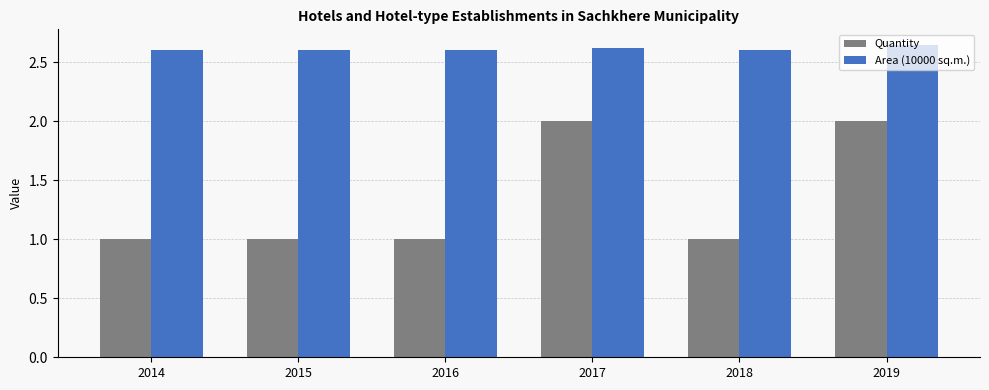

What is the total value across all series at 2019?

4.6